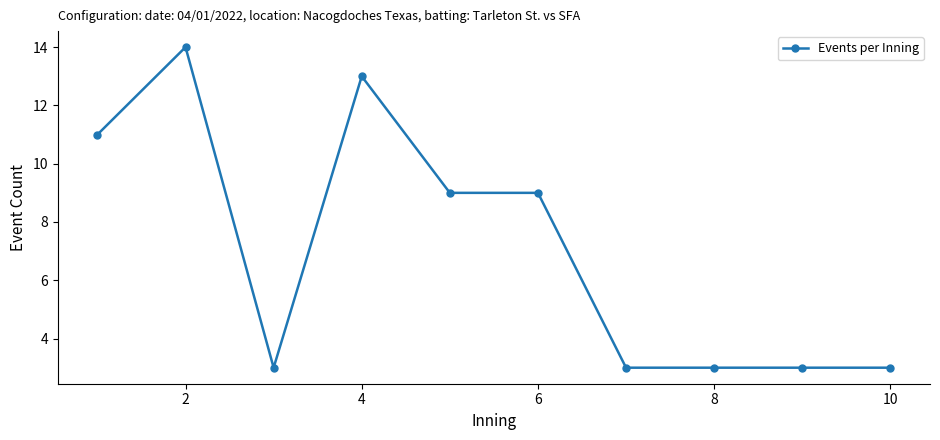

How many data points does each series have?

10